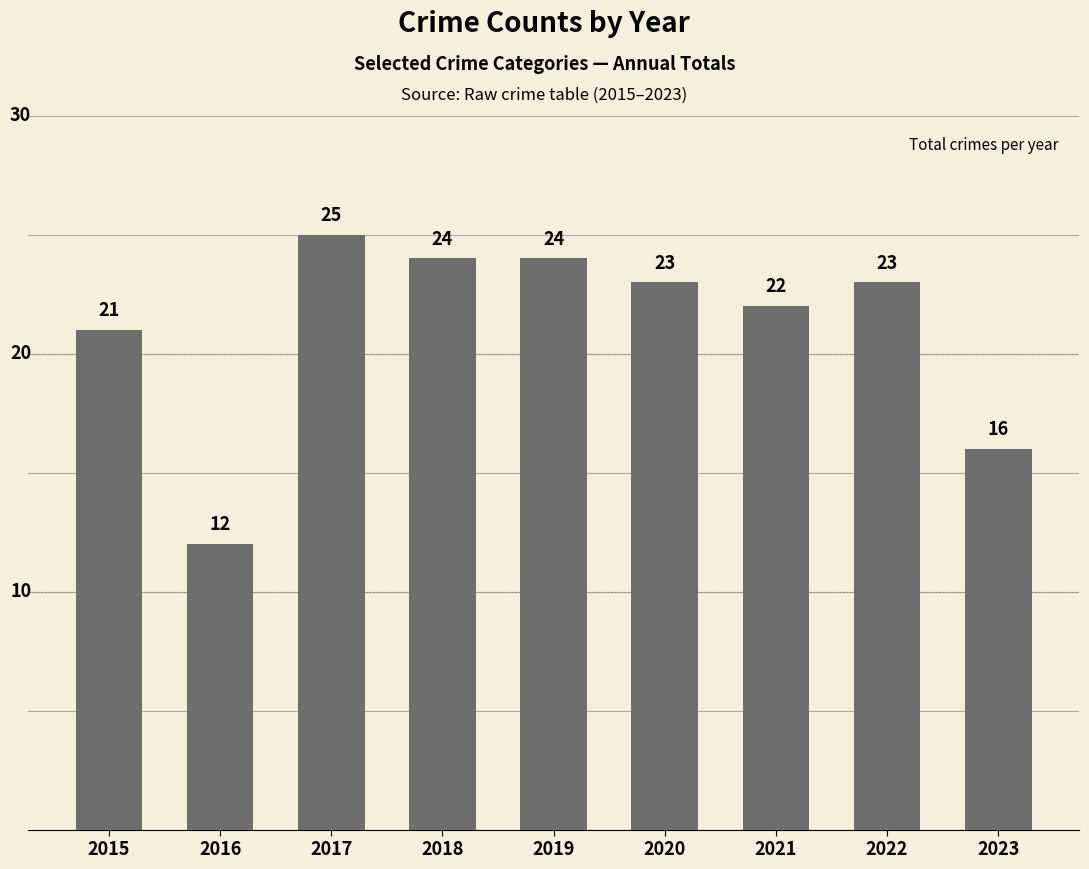

Count the number of data series in this chart.

1